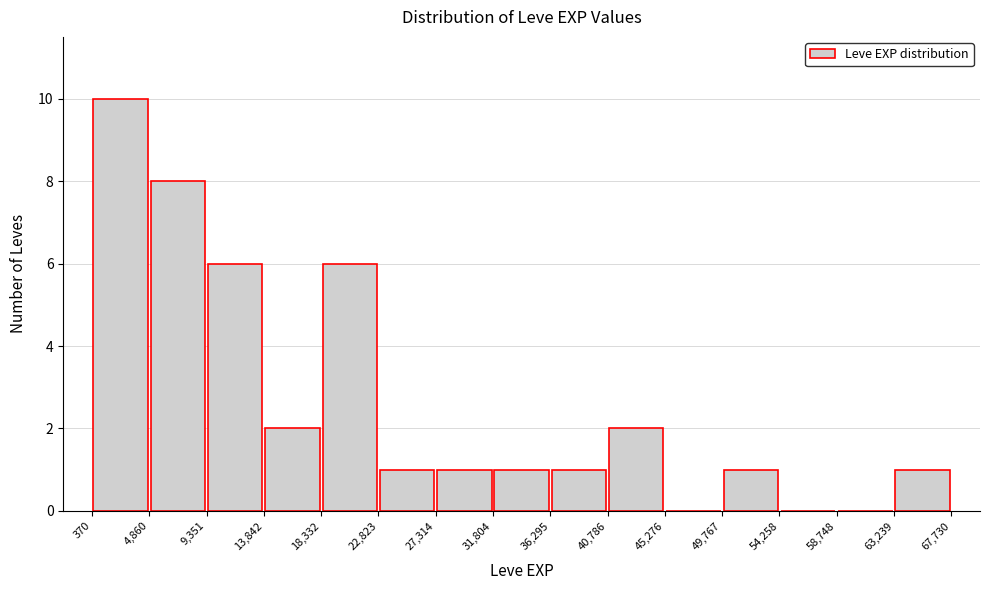

Which range on the x-axis has the tallest bar?

370 to 4,860